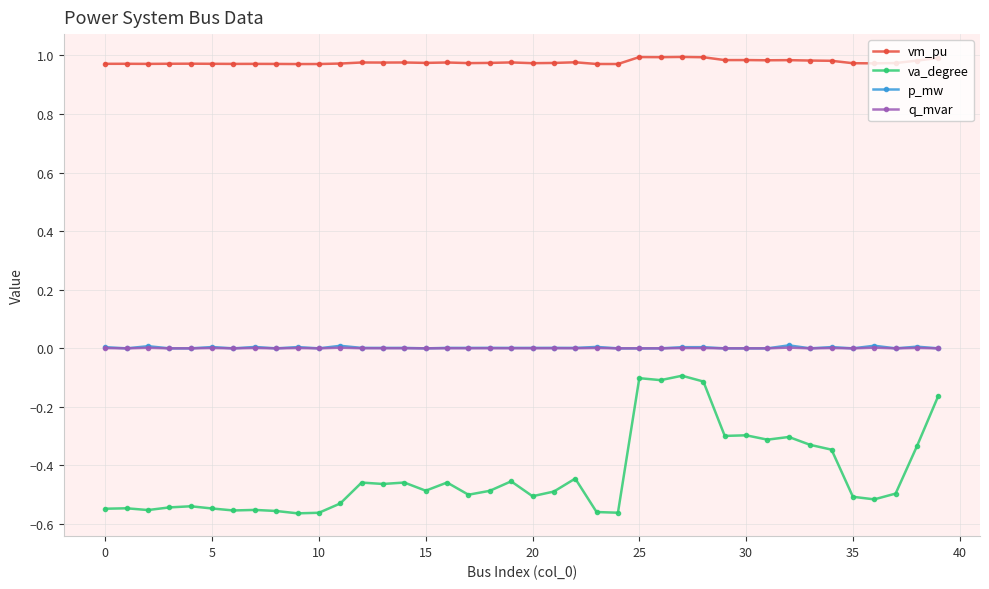

True or false: q_mvar has more than 2 points higher than both neighbors.

True